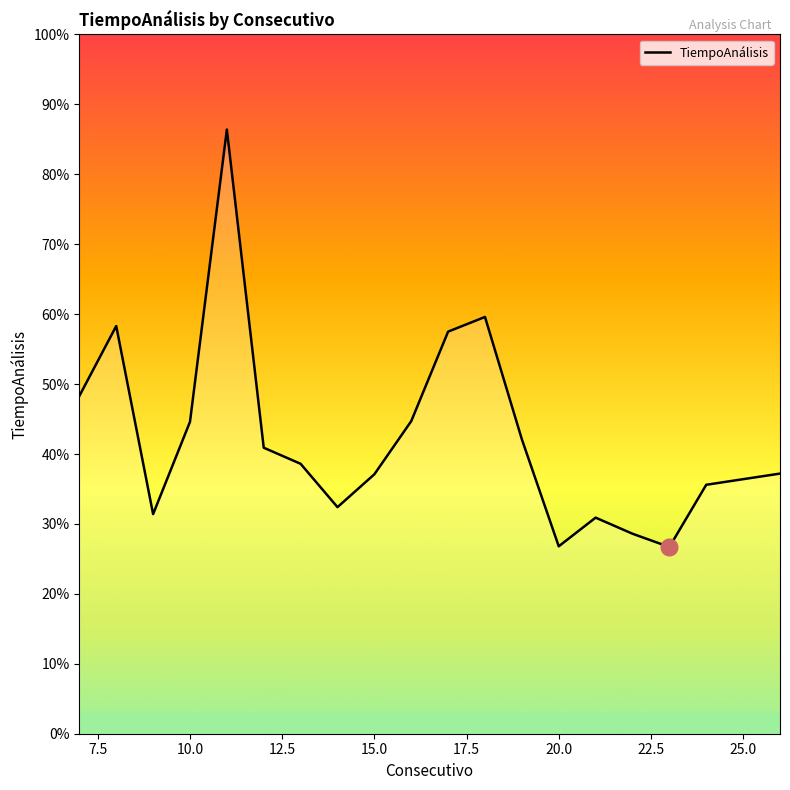

Reading right to left, what are all the values shown in this chart?

3.7	3.6	3.6	2.7	2.9	3.1	2.7	4.2	6.0	5.8	4.5	3.7	3.2	3.9	4.1	8.6	4.5	3.1	5.8	4.8